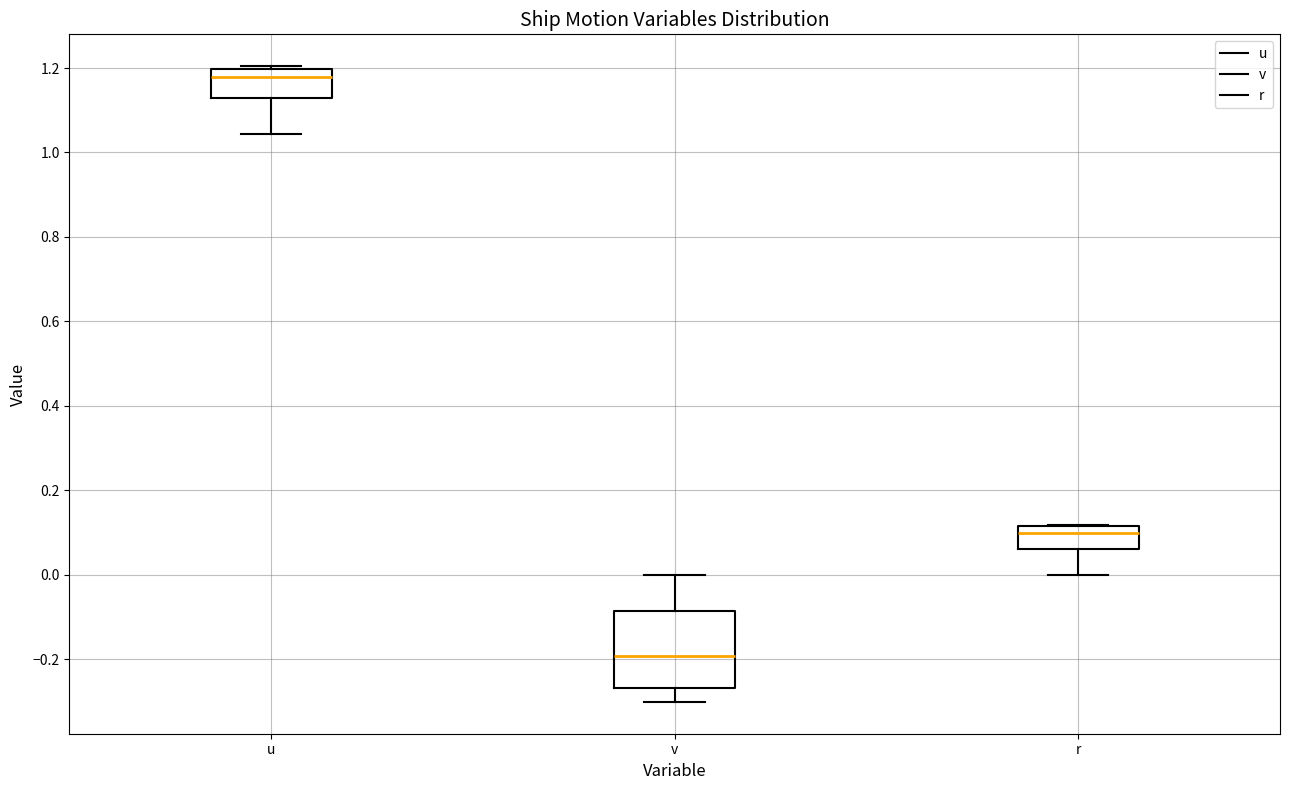

Where is the lower edge of the box for r on the y-axis? The values are not printed on the chart, so give them approximately, as read against the axis.

0.06